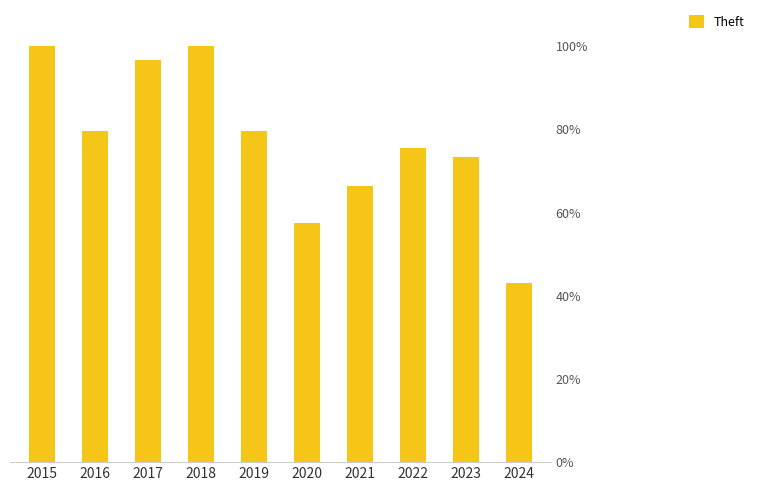

What is the minimum value shown in the chart?

221